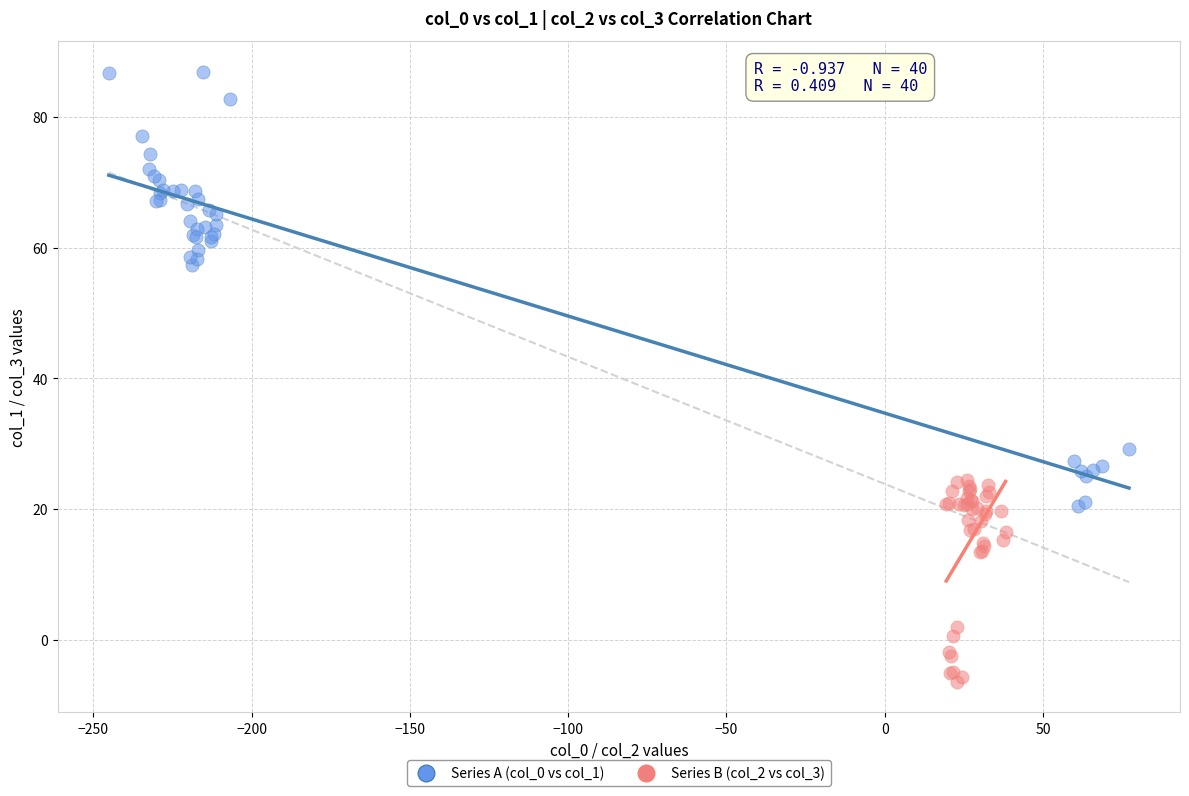

Which series contains the highest Y value?

Series A (col_0 vs col_1)